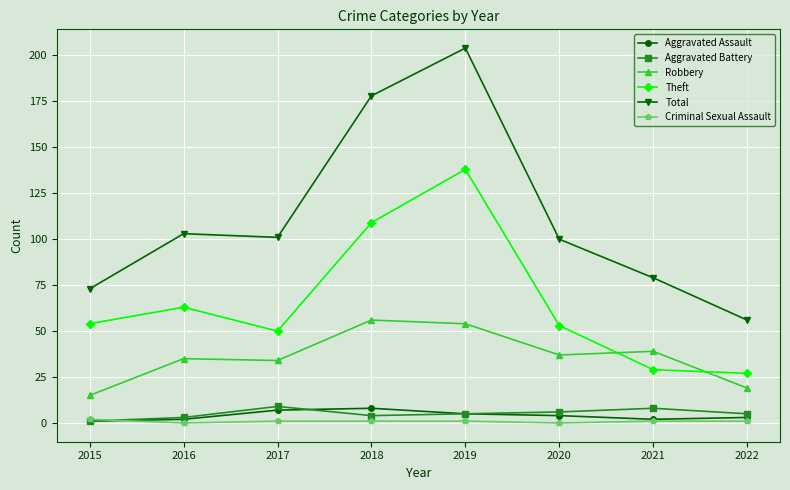

Which series has the largest range (max minus min)?

Total